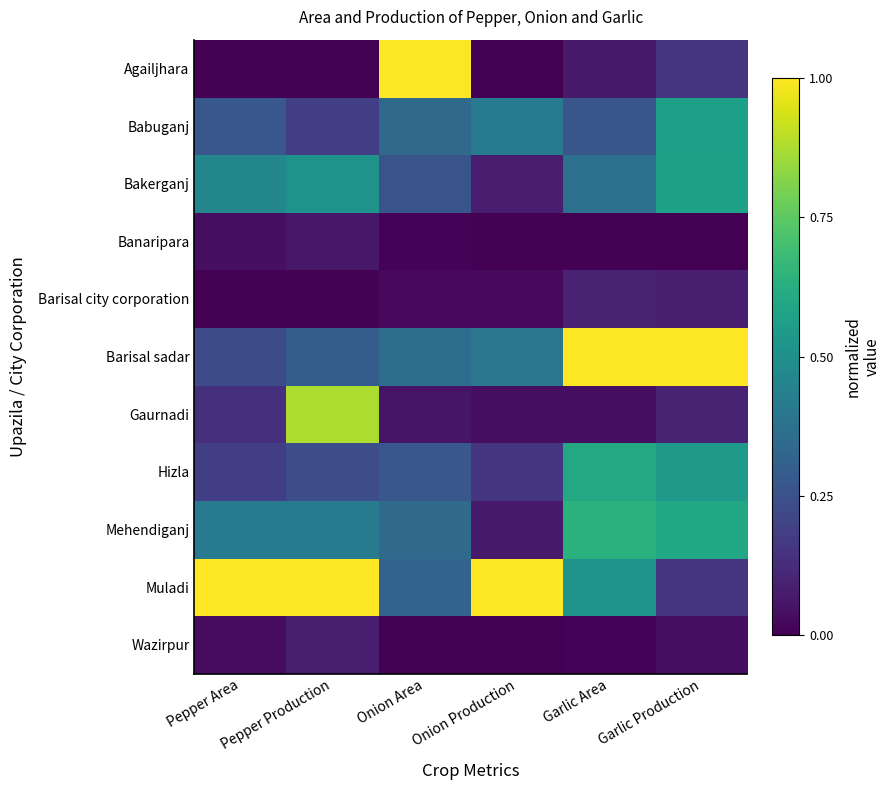

At how many categories does at least one series exceed 0?

6